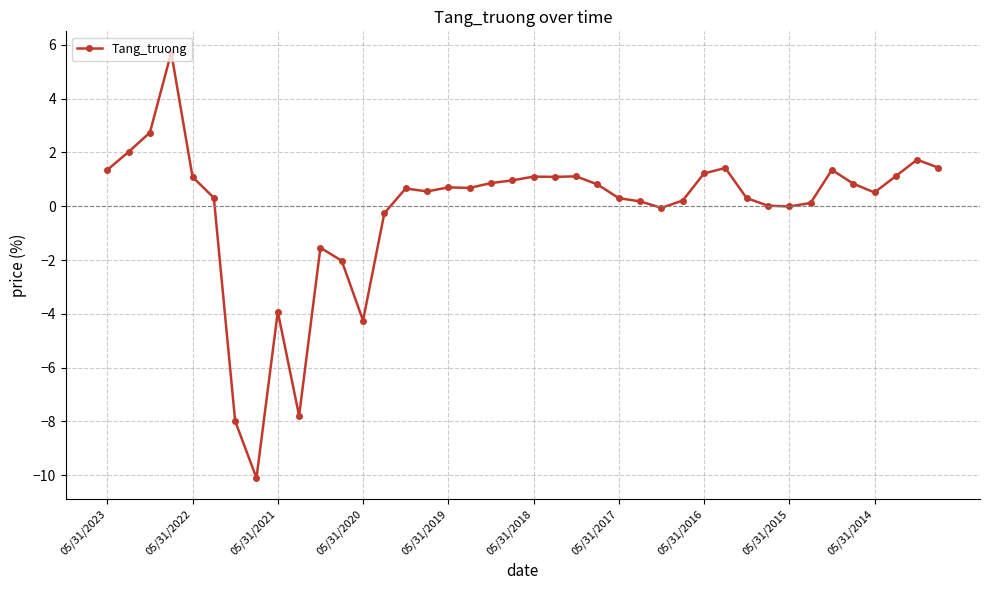

How many lines are shown in the chart?

1